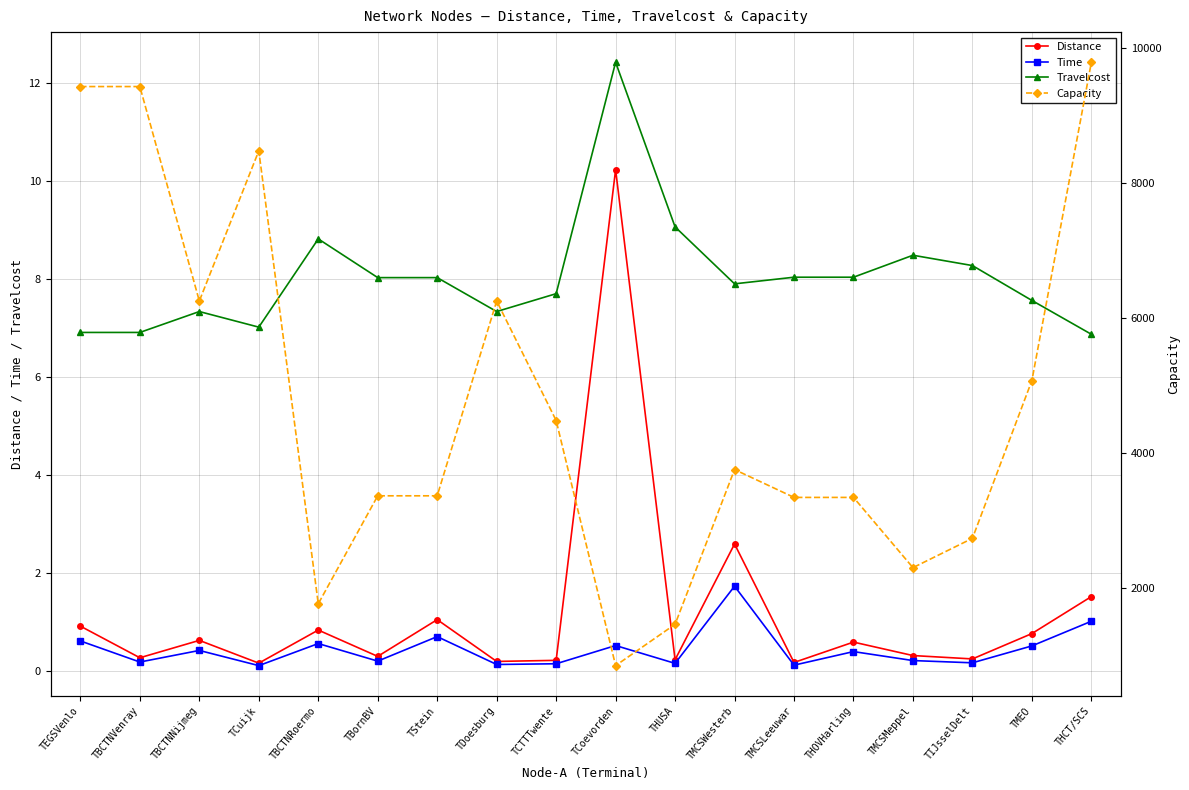

True or false: Distance and Capacity cross at least once.

False